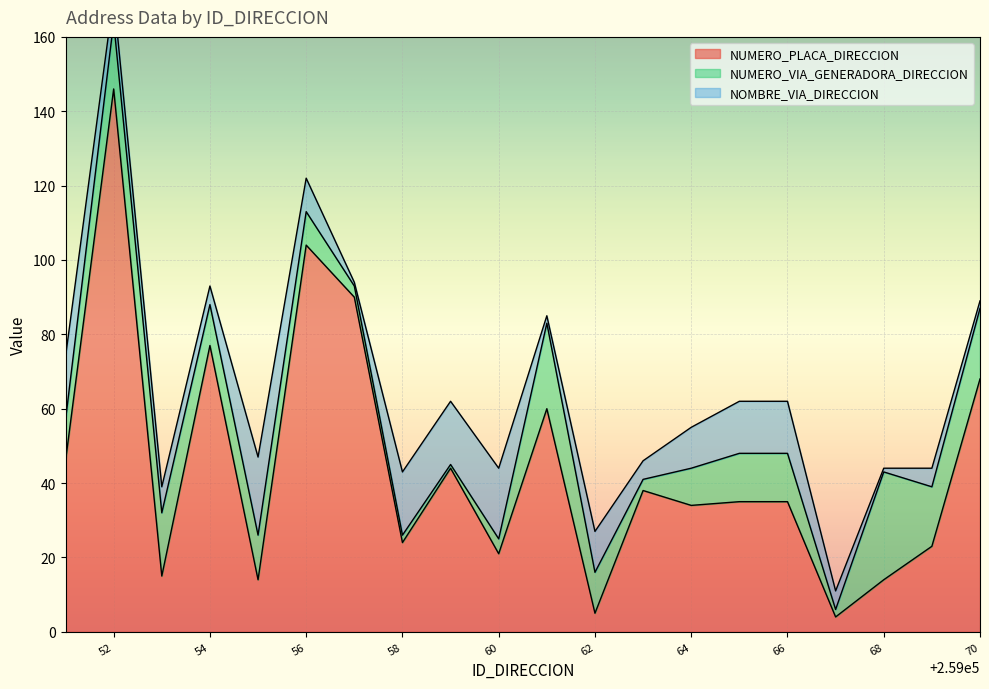

What are all the series names shown in the legend?

NUMERO_PLACA_DIRECCION, NUMERO_VIA_GENERADORA_DIRECCION, NOMBRE_VIA_DIRECCION